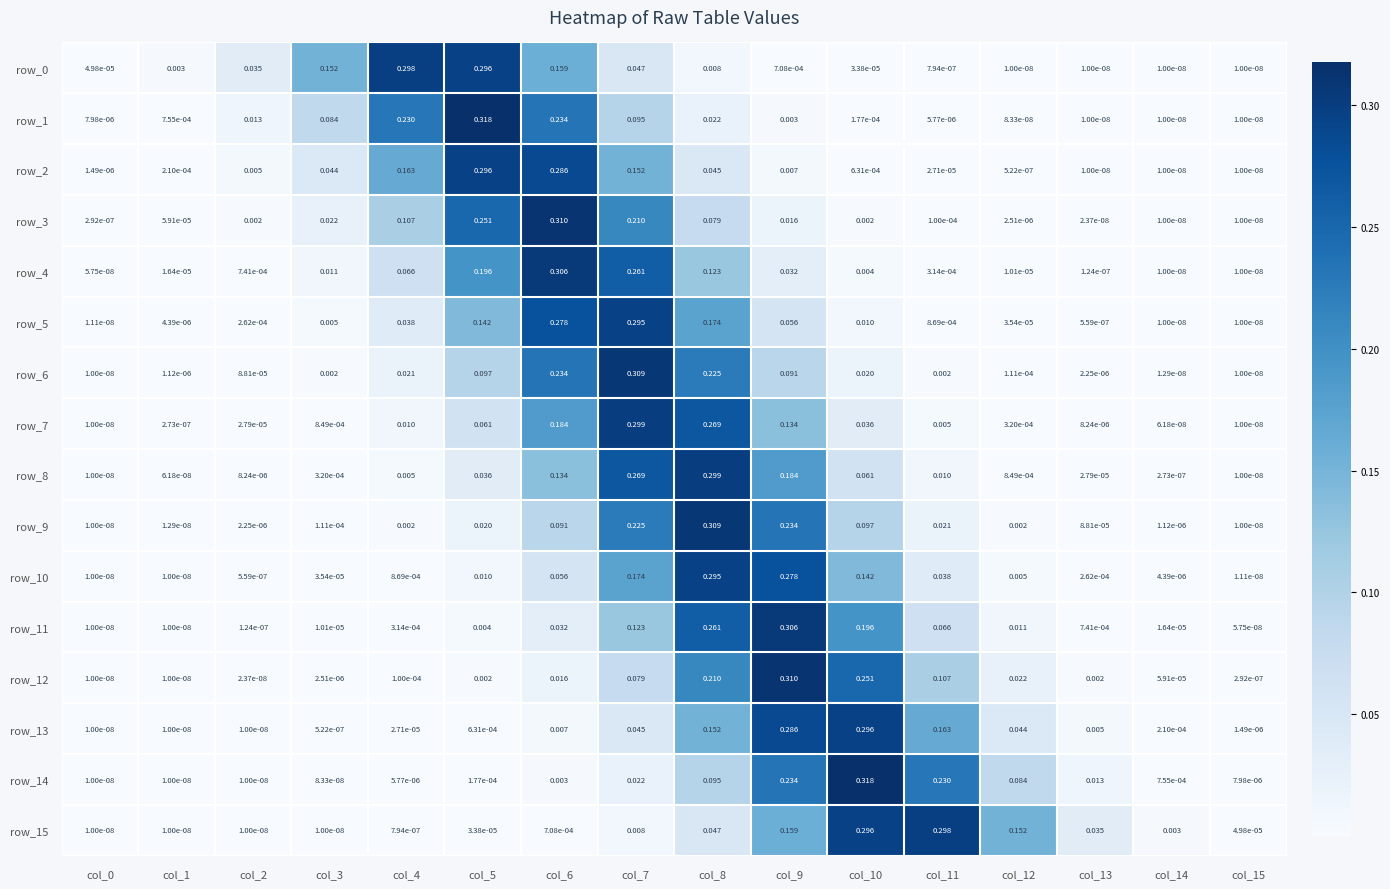

Is the value of row_1 at col_4 greater than the value of row_8 at col_1?

Yes